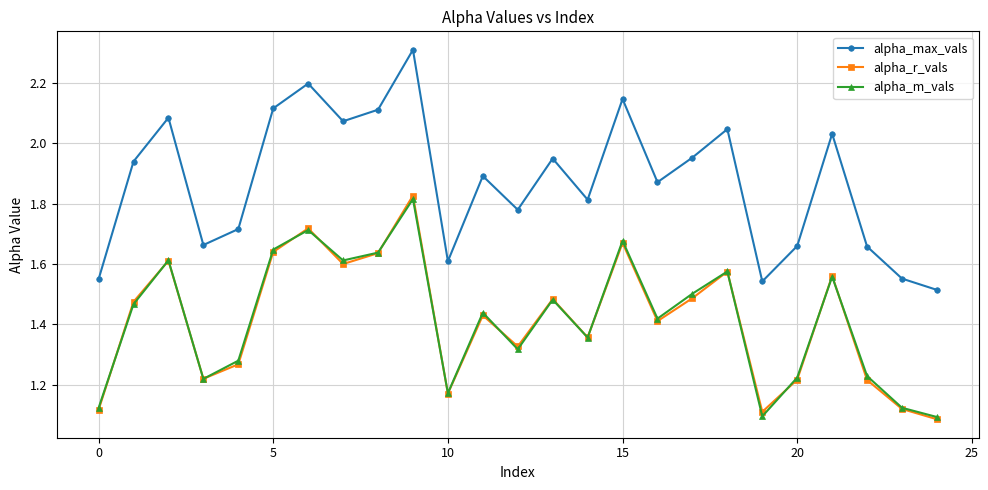

How many alpha_r_vals values are between 1 and 2?

25